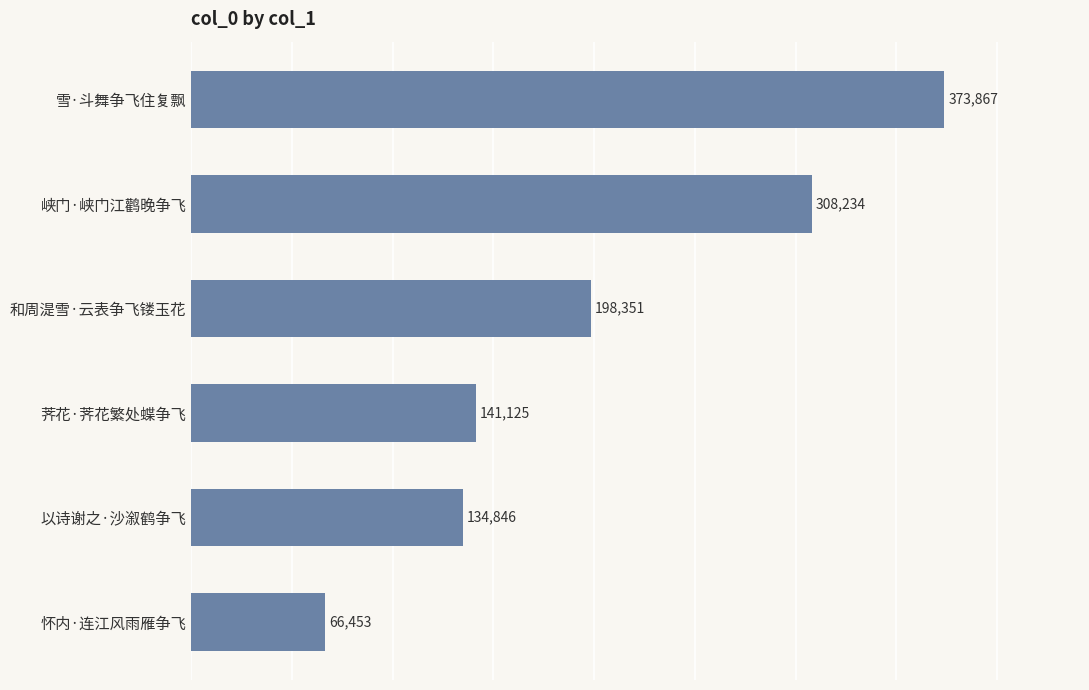

What is the sum of all values?

1222876